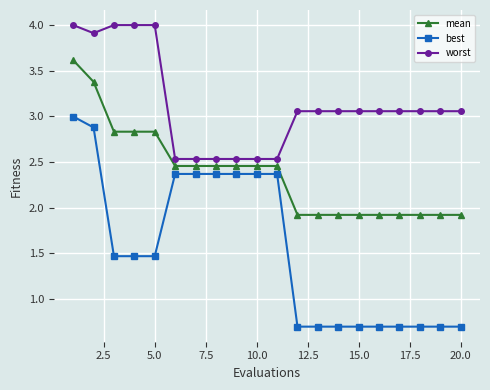

Does the chart display data point markers on the line(s)?

Yes